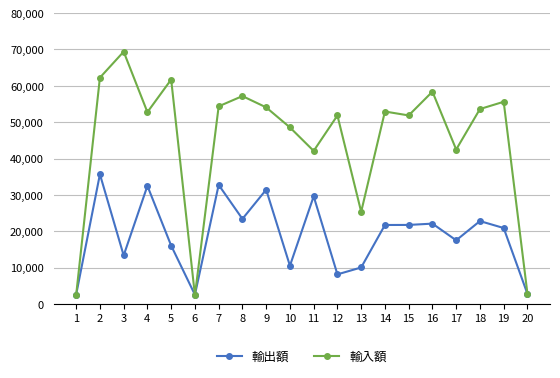

List the series in order of their overall mean, highest first.

輸入額, 輸出額